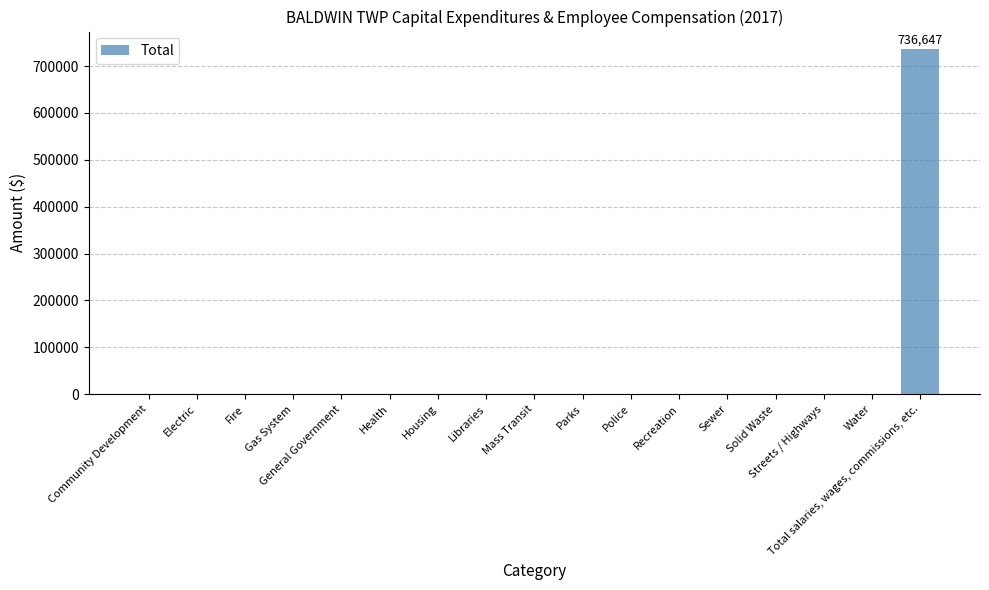

What is the sum of all values?

736647